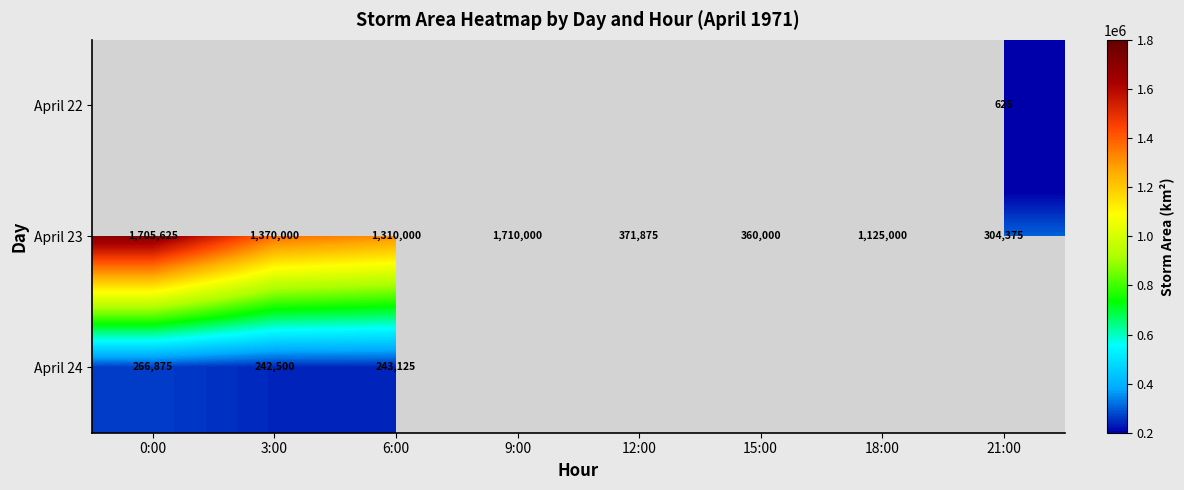

What is the approximate value of April 23 at 9:00, to the nearest 50?

1710000